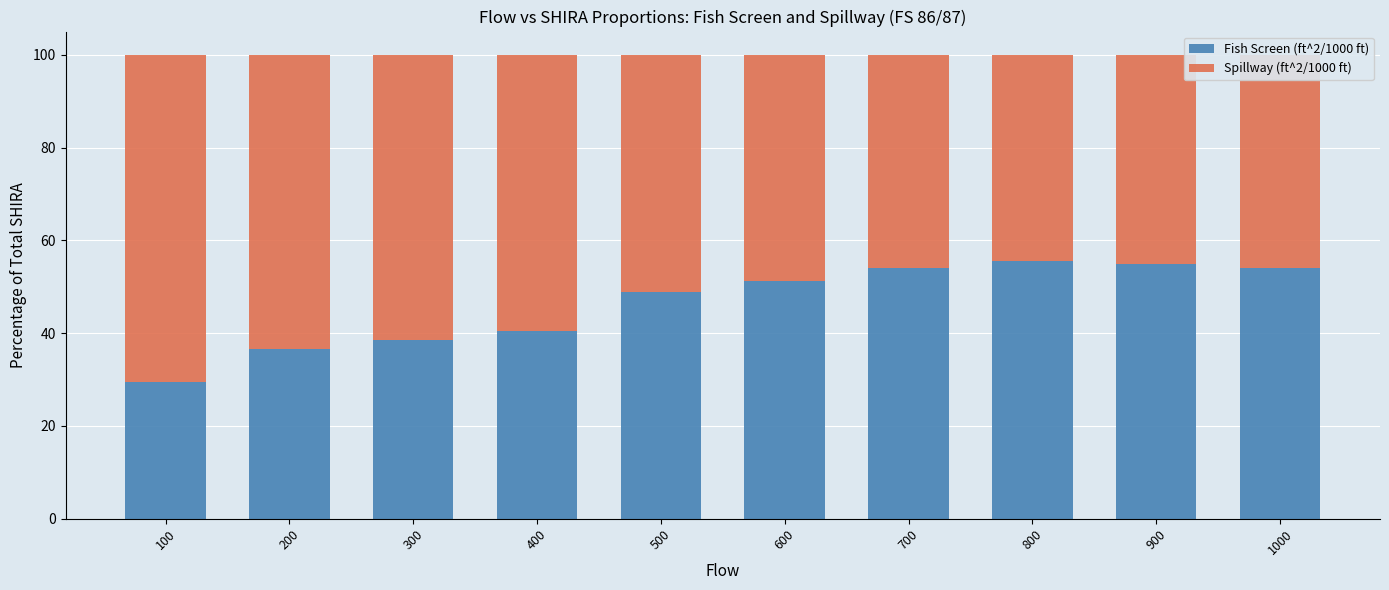

Where does the Fish Screen (ft^2/1000 ft) series first go above 51?

600